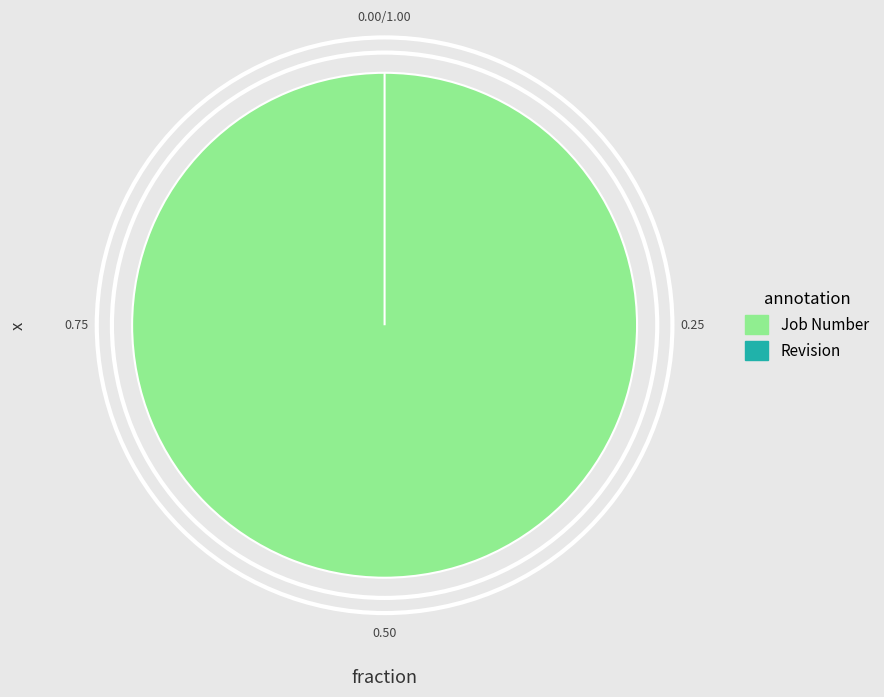

How much of the chart is everything except Revision?

100.0%